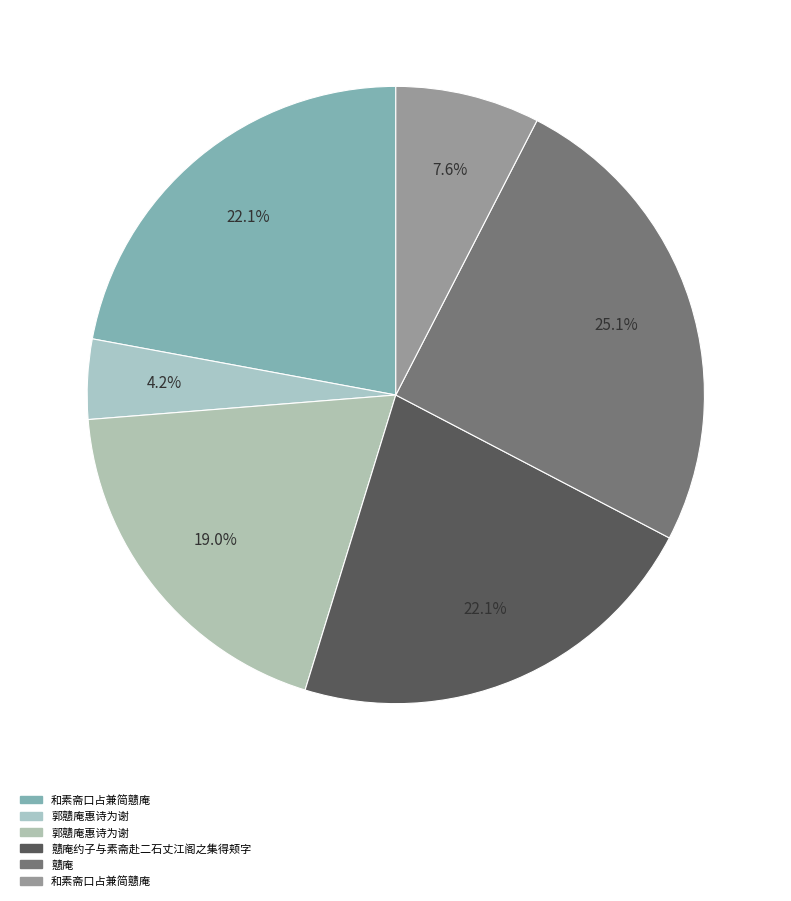

How many slices are in this pie chart?

6